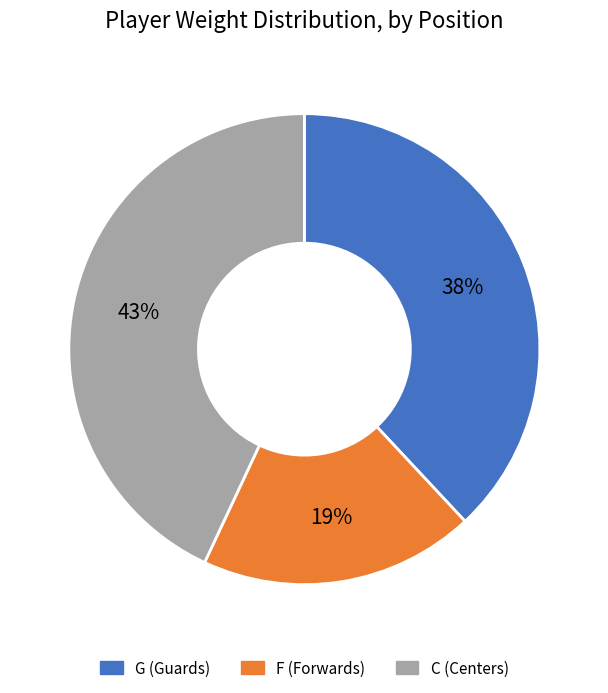

Is there a majority slice in this chart?

No